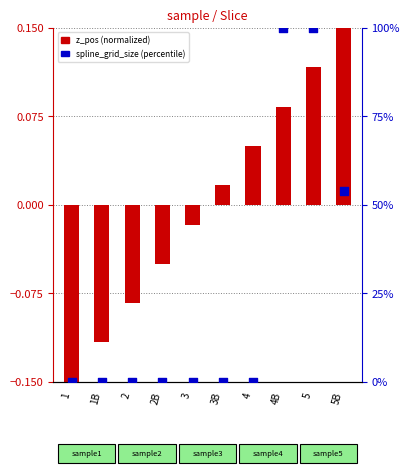

What are all the series names shown in the legend?

z_pos (normalized), spline_grid_size (percentile)